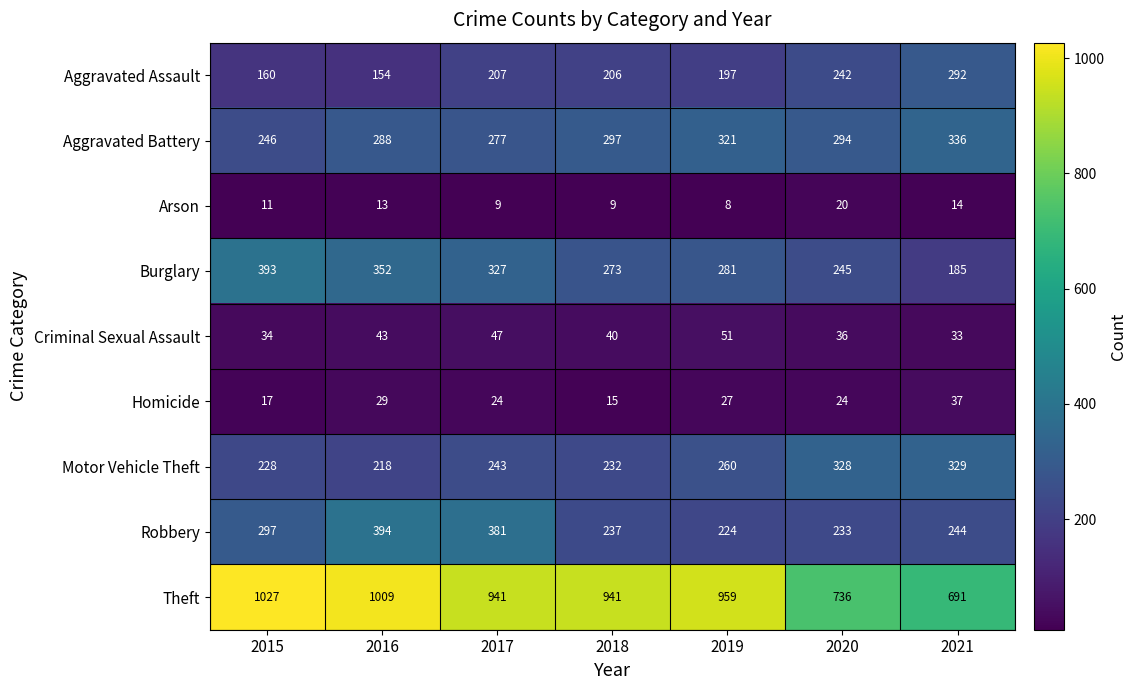

What is the difference between the maximum and minimum values in the Homicide series?

22